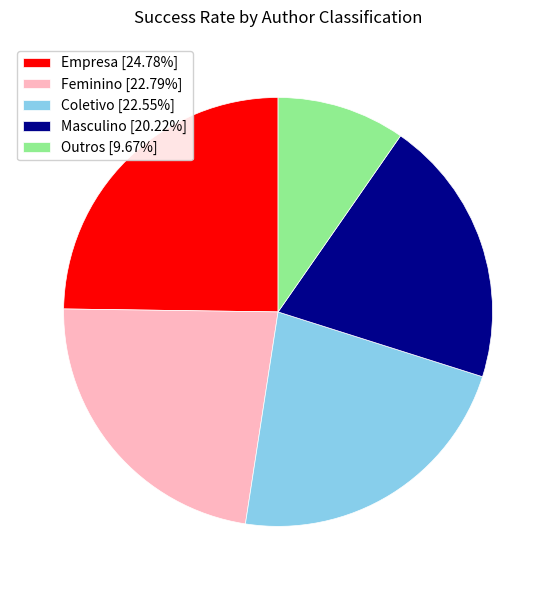

Combined, do Empresa [24.78%] and Coletivo [22.55%] account for over 50%?

No